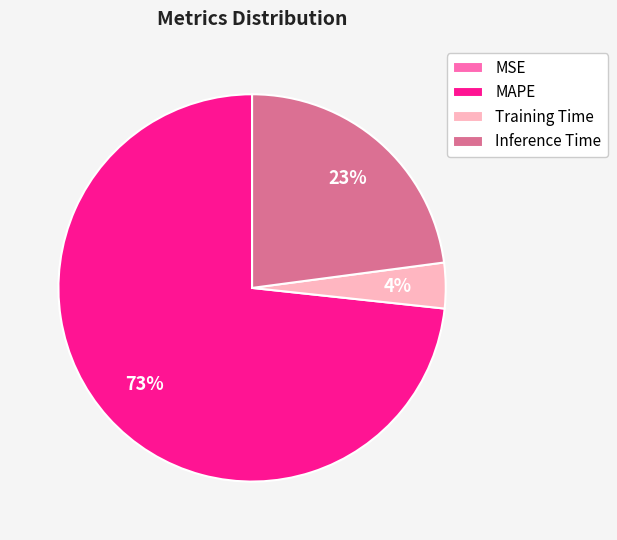

To the nearest percent, what is the average slice percentage?

25%